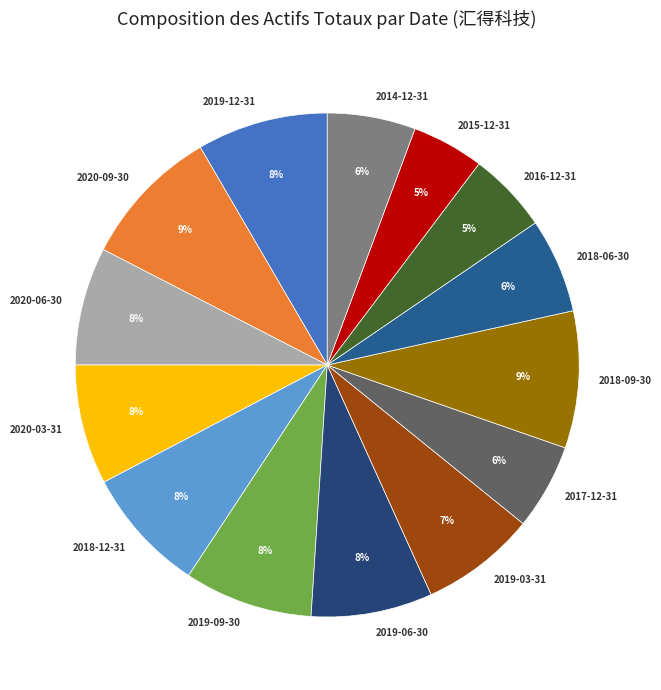

To the nearest percent, what percentage of the pie is 2020-09-30?

9%